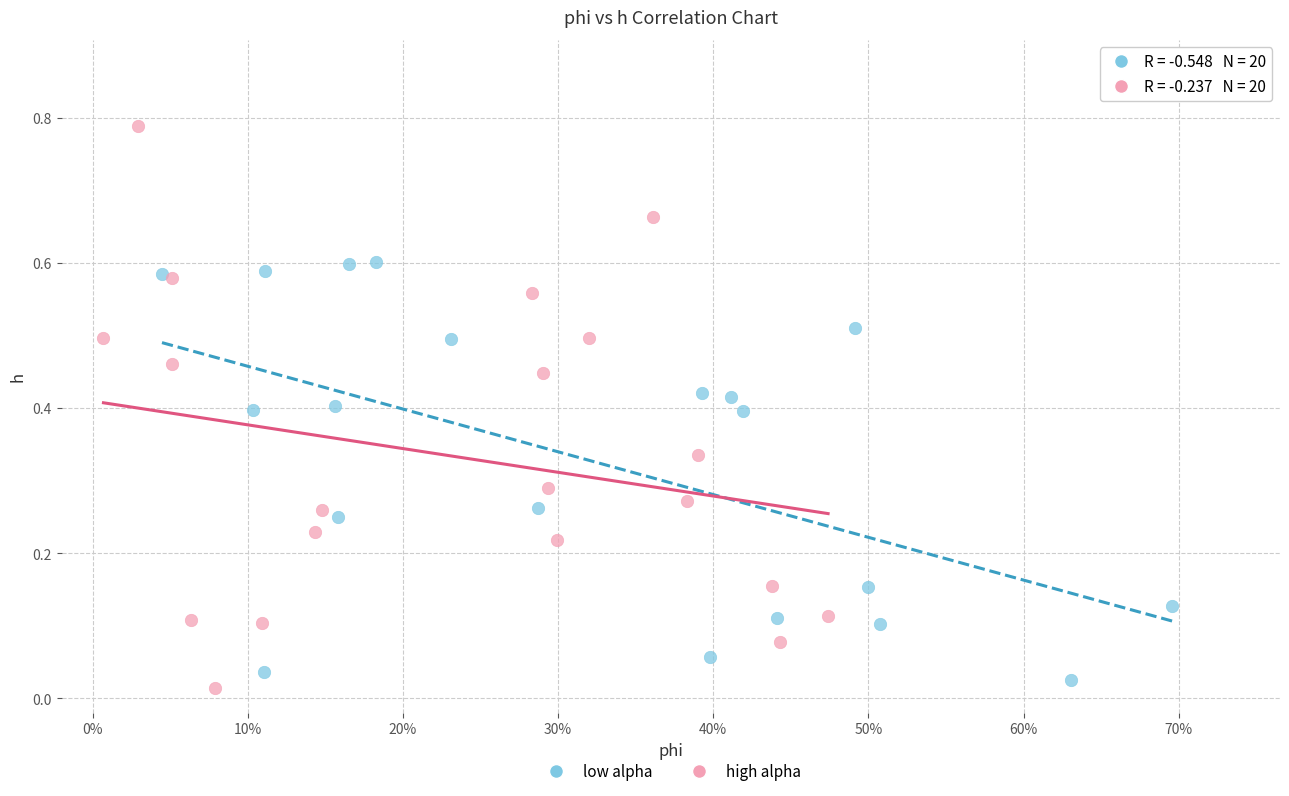

Which series contains the highest Y value?

high alpha